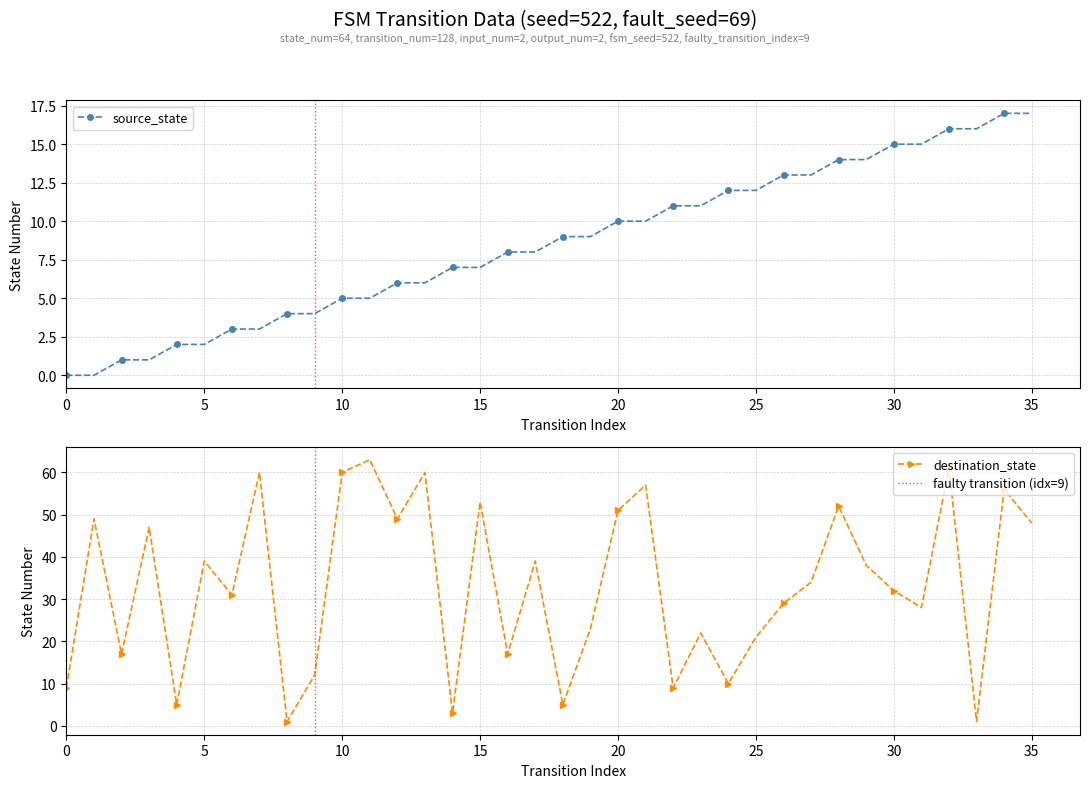

At which category is the sum across all series the highest?

32